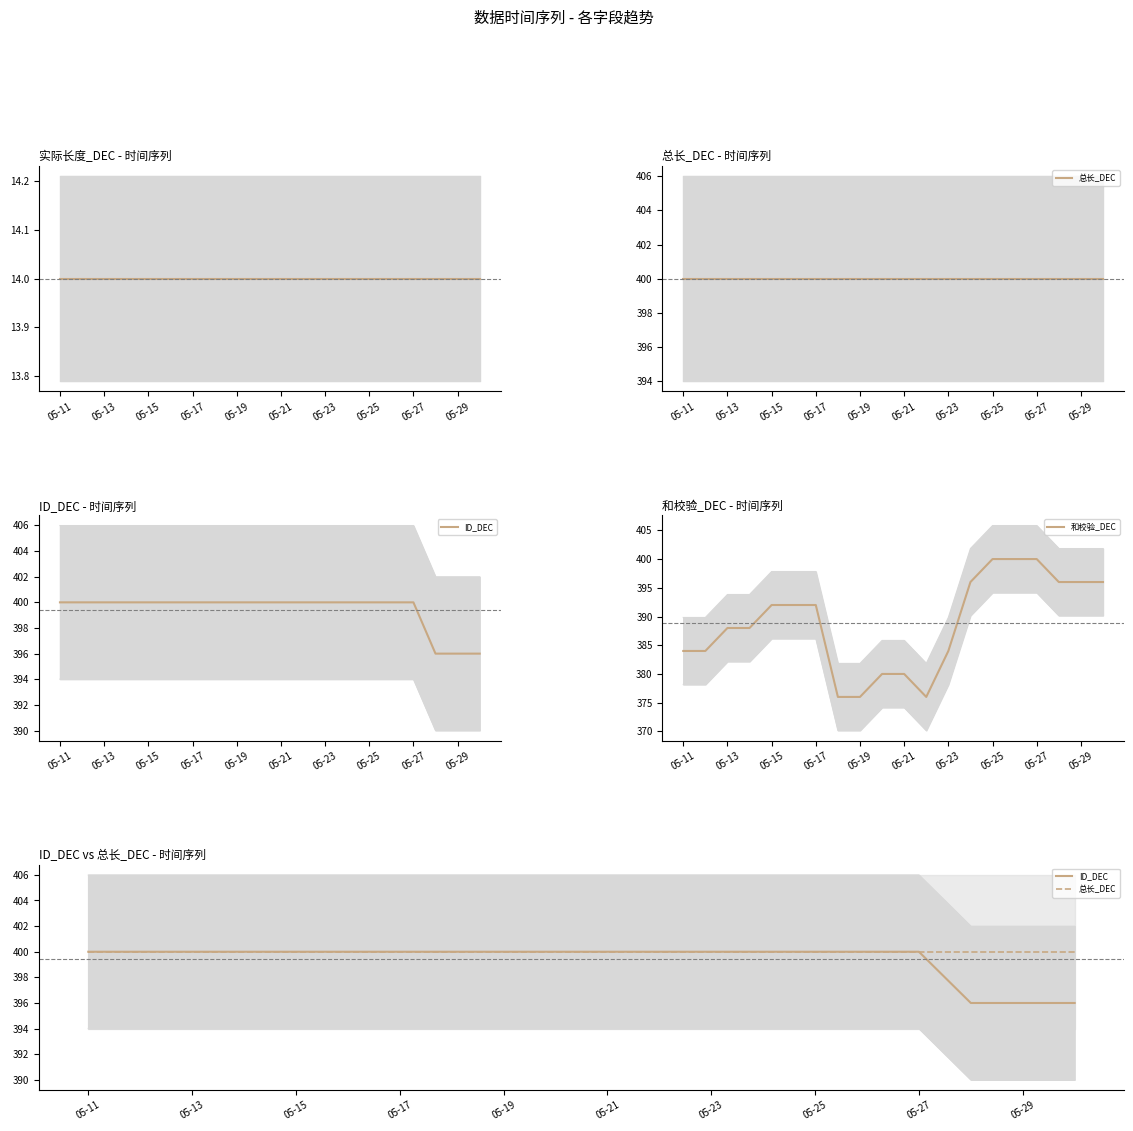

What is the lowest value of the 和校验_DEC series?

376